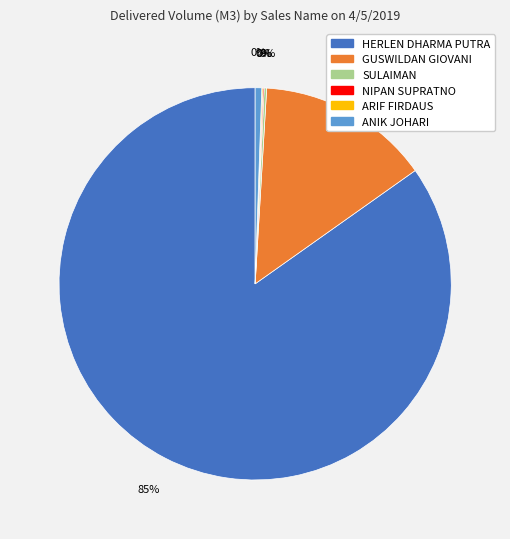

How many slices are in this pie chart?

6